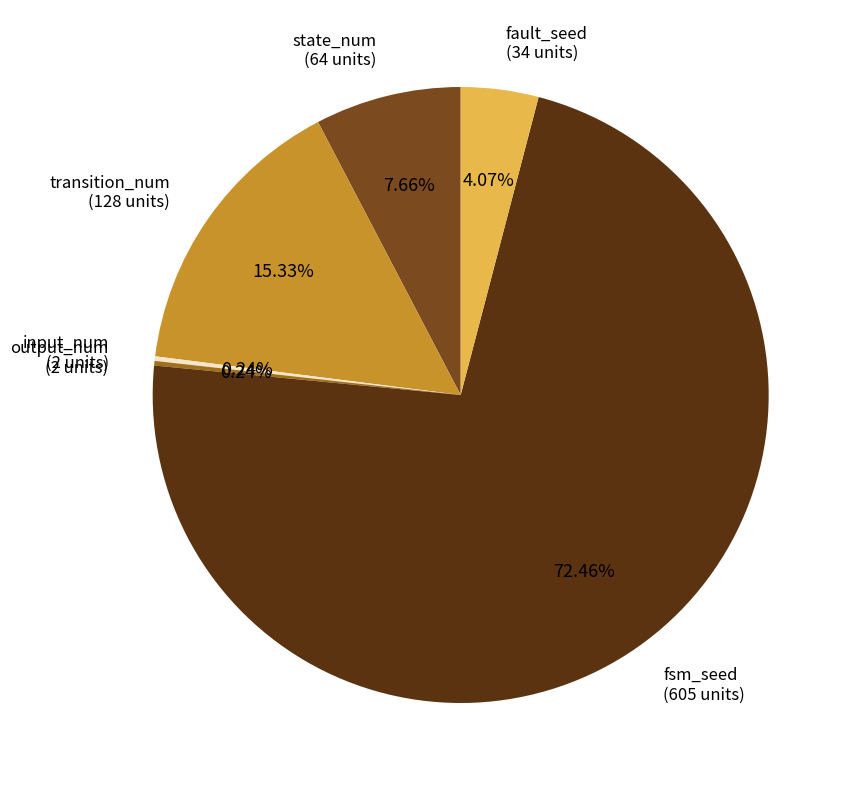

Is there any slice that represents more than half of the pie?

Yes